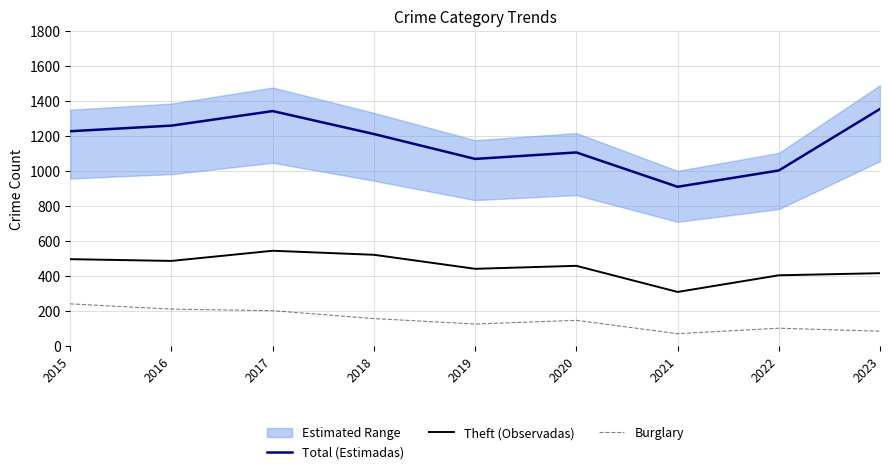

What is the value of the Total (Estimadas) point at the 2nd from the left?

1258